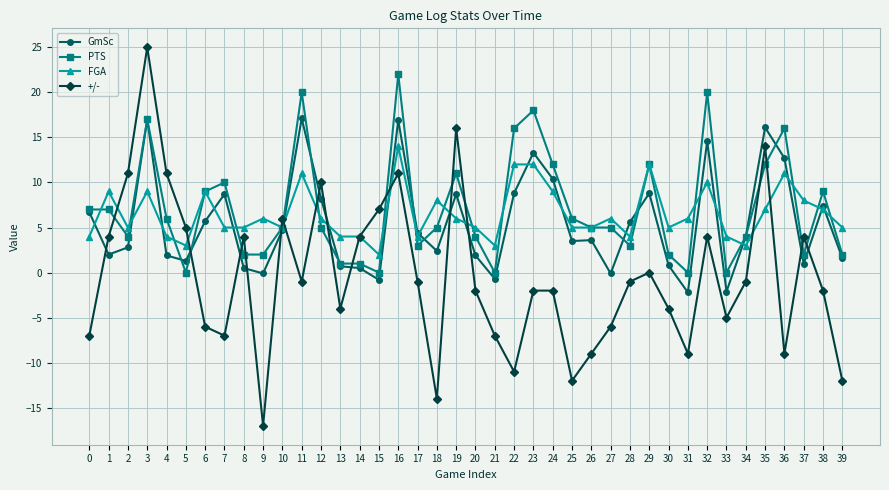

True or false: FGA and +/- intersect in this chart.

True